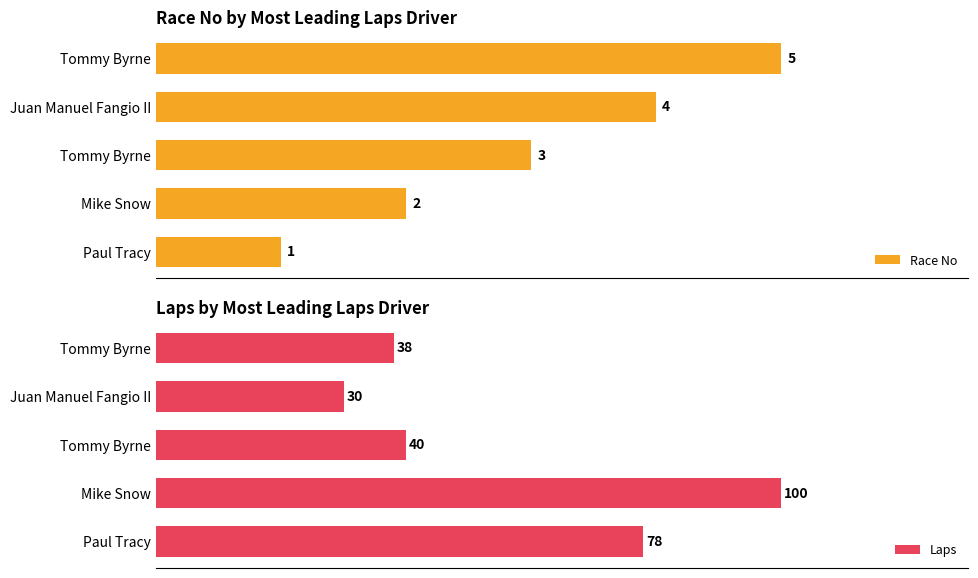

Which series changed the most between Tommy Byrne and Juan Manuel Fangio II?

Laps